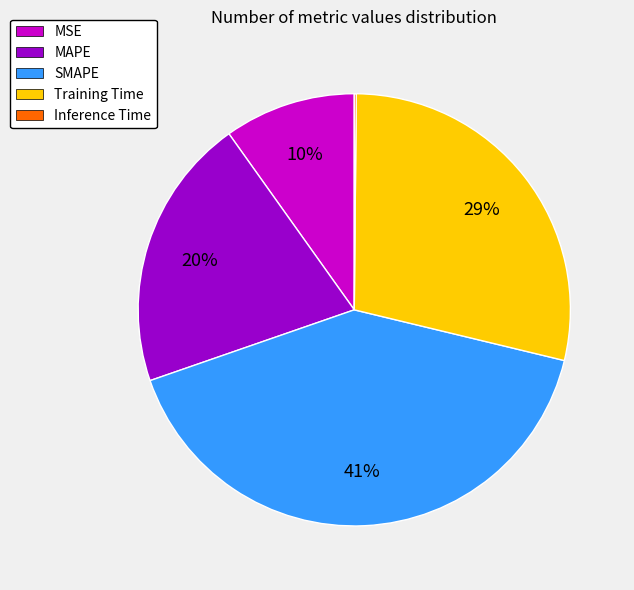

Is it true that SMAPE is 41% of the pie?

True